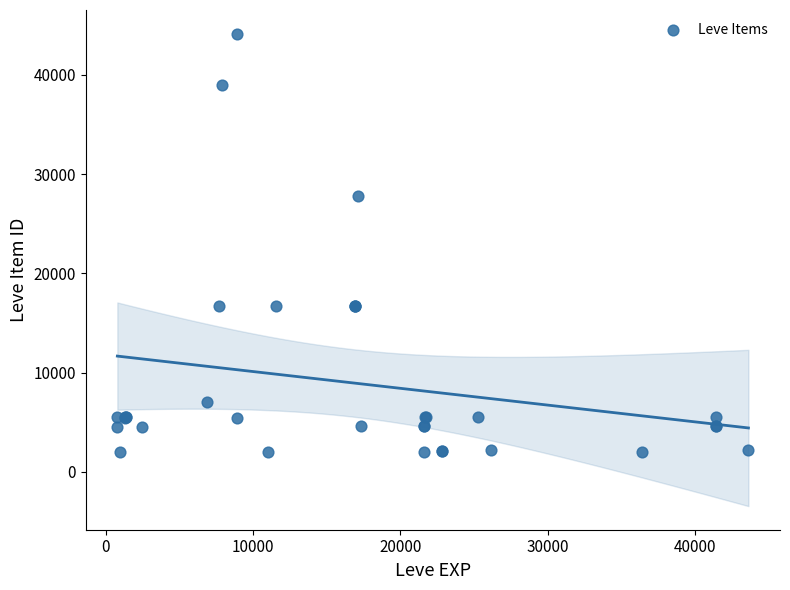

What Y value in the scatter plot is closest to 23053?

27772